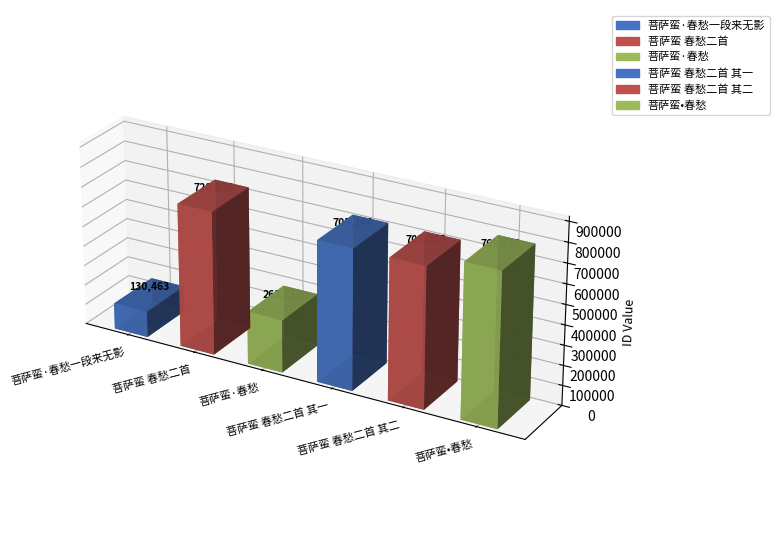

At which label does the data first exceed 705245?

菩萨蛮 春愁二首